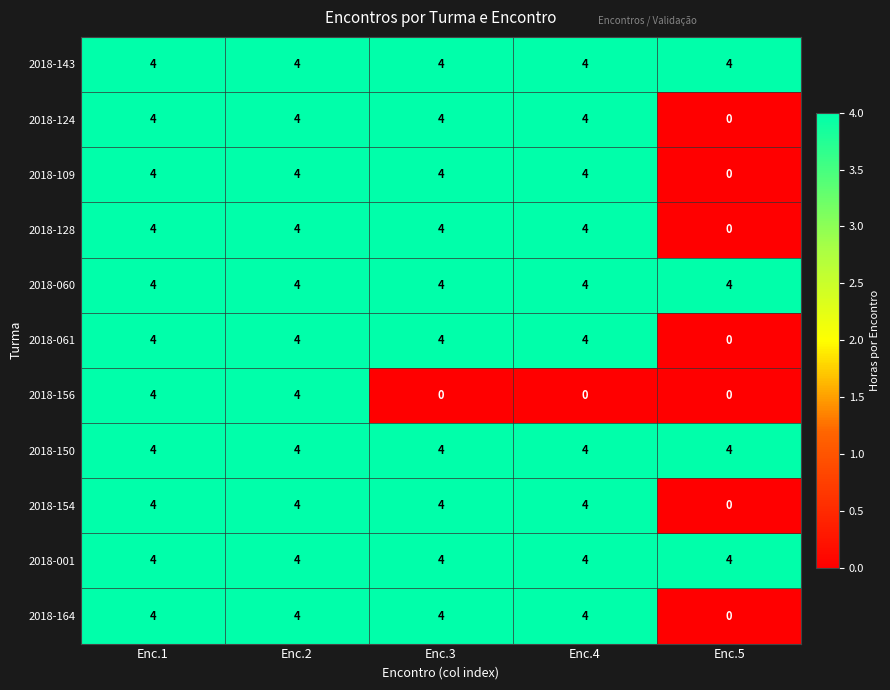

Which series changed the most between Enc.1 and Enc.4?

2018-156